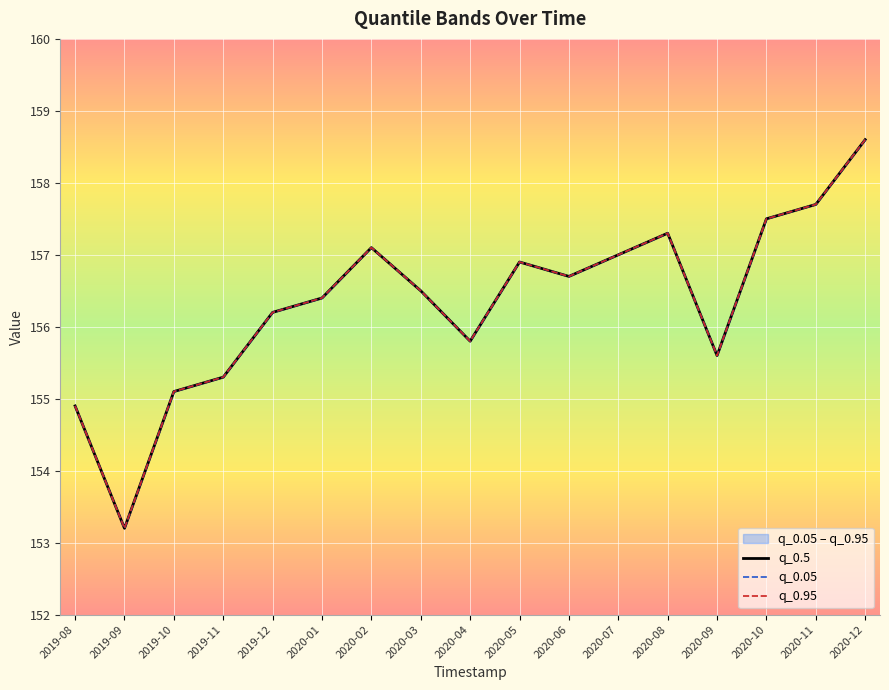

What is the value of the q_0.95 point at the 9th from the left?

155.8